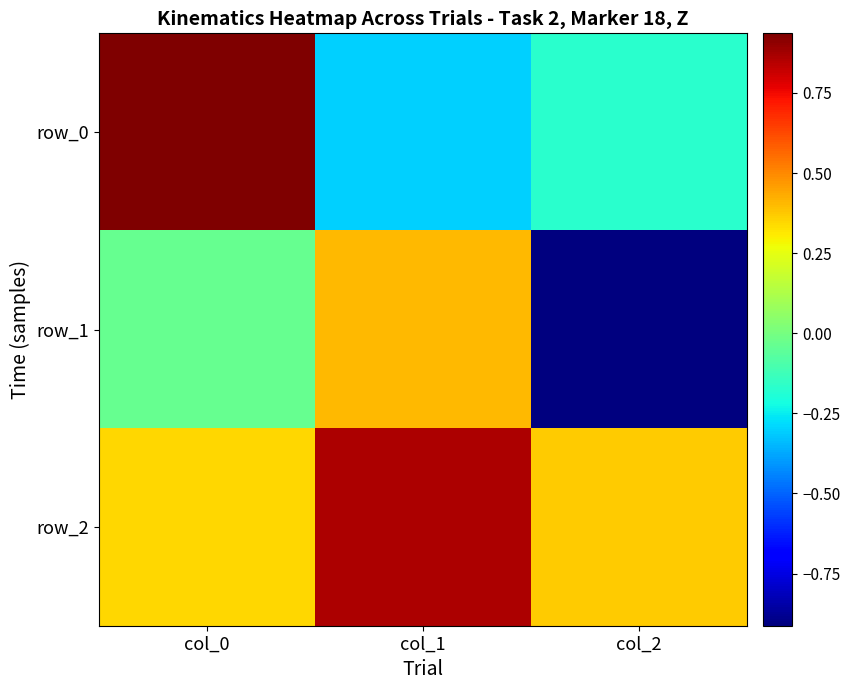

The value of row_0 at col_1 is -0.3. True or false?

True